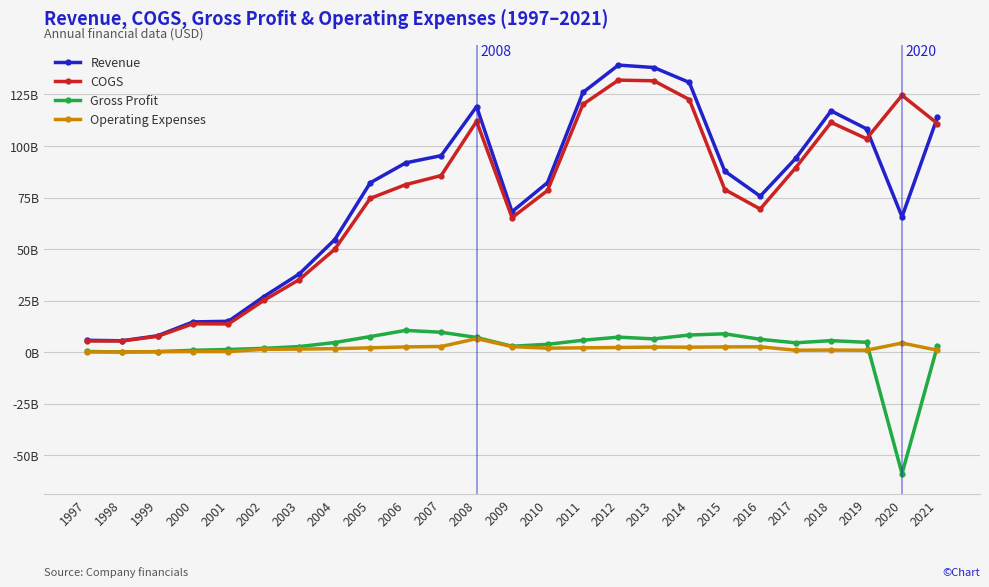

What is the difference between the second highest and second lowest values in the Operating Expenses series?

4.3